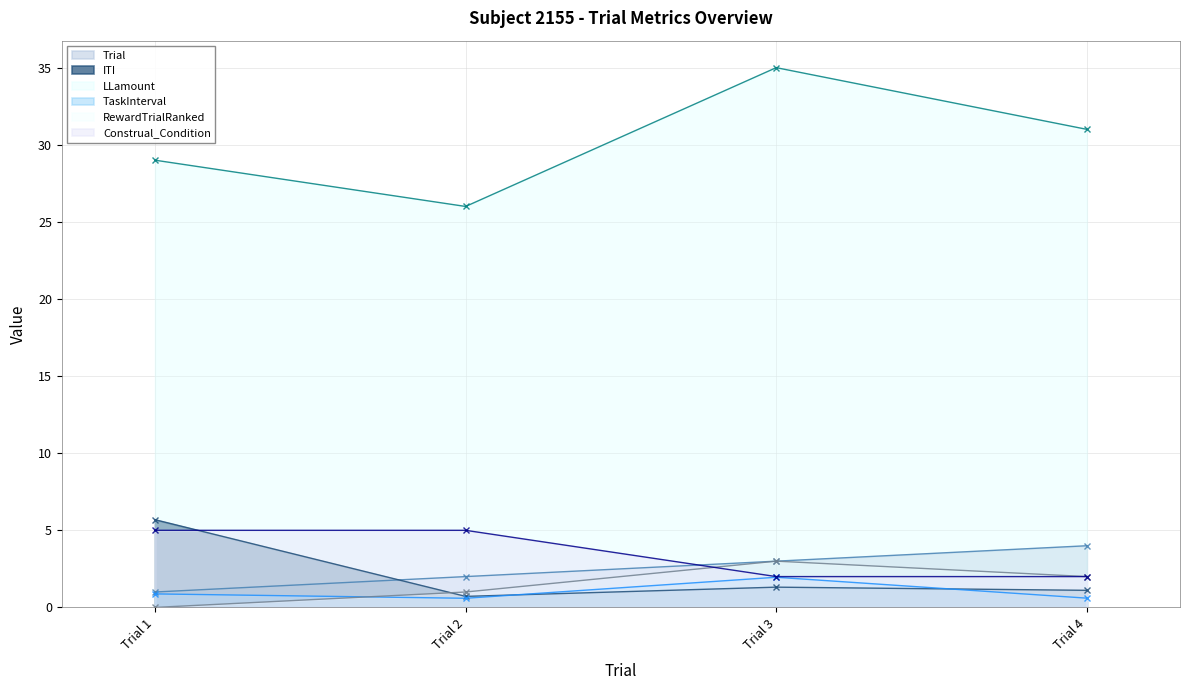

The value of LLamount at Trial 2 is 26.0. True or false?

True